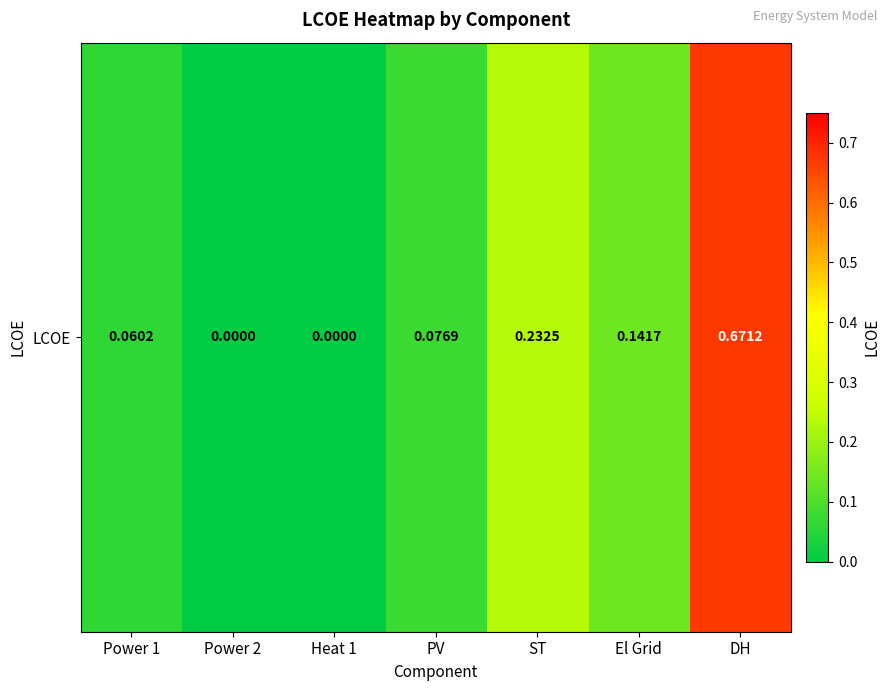

The chart shows a value of 0.0 at Heat 1. True or false?

True